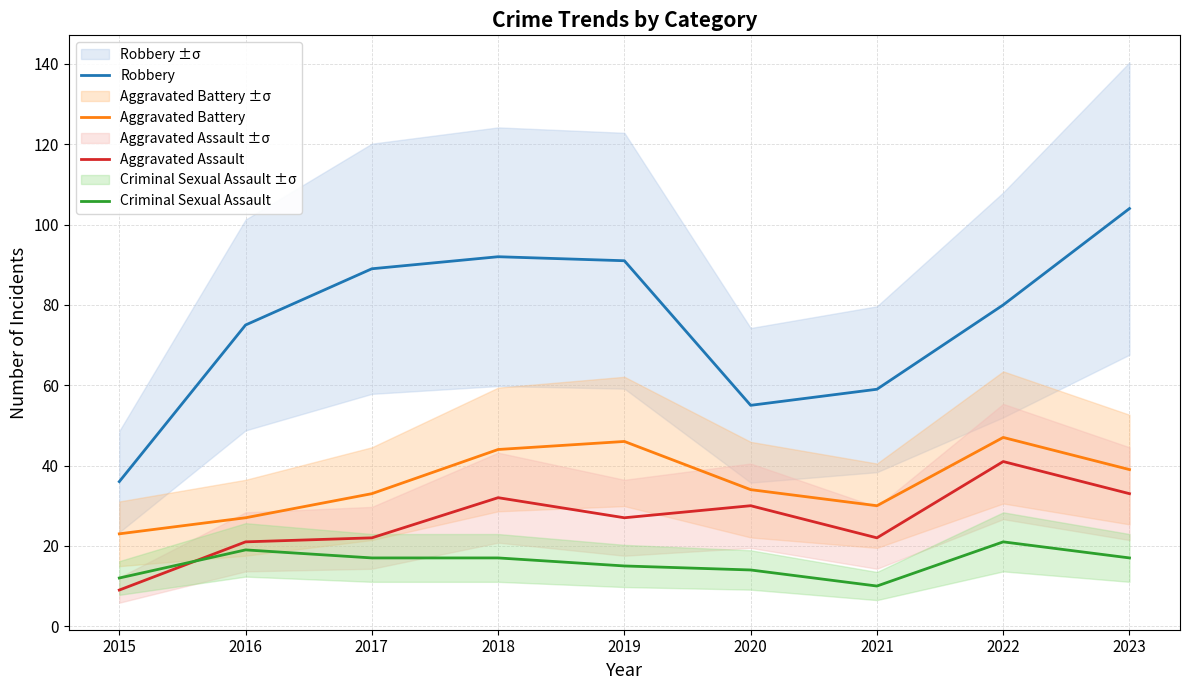

Reading left to right, list all the values displayed in this chart.

Robbery: 2015=36	2016=75	2017=89	2018=92	2019=91	2020=55	2021=59	2022=80	2023=104
Aggravated Battery: 2015=23	2016=27	2017=33	2018=44	2019=46	2020=34	2021=30	2022=47	2023=39
Aggravated Assault: 2015=9	2016=21	2017=22	2018=32	2019=27	2020=30	2021=22	2022=41	2023=33
Criminal Sexual Assault: 2015=12	2016=19	2017=17	2018=17	2019=15	2020=14	2021=10	2022=21	2023=17